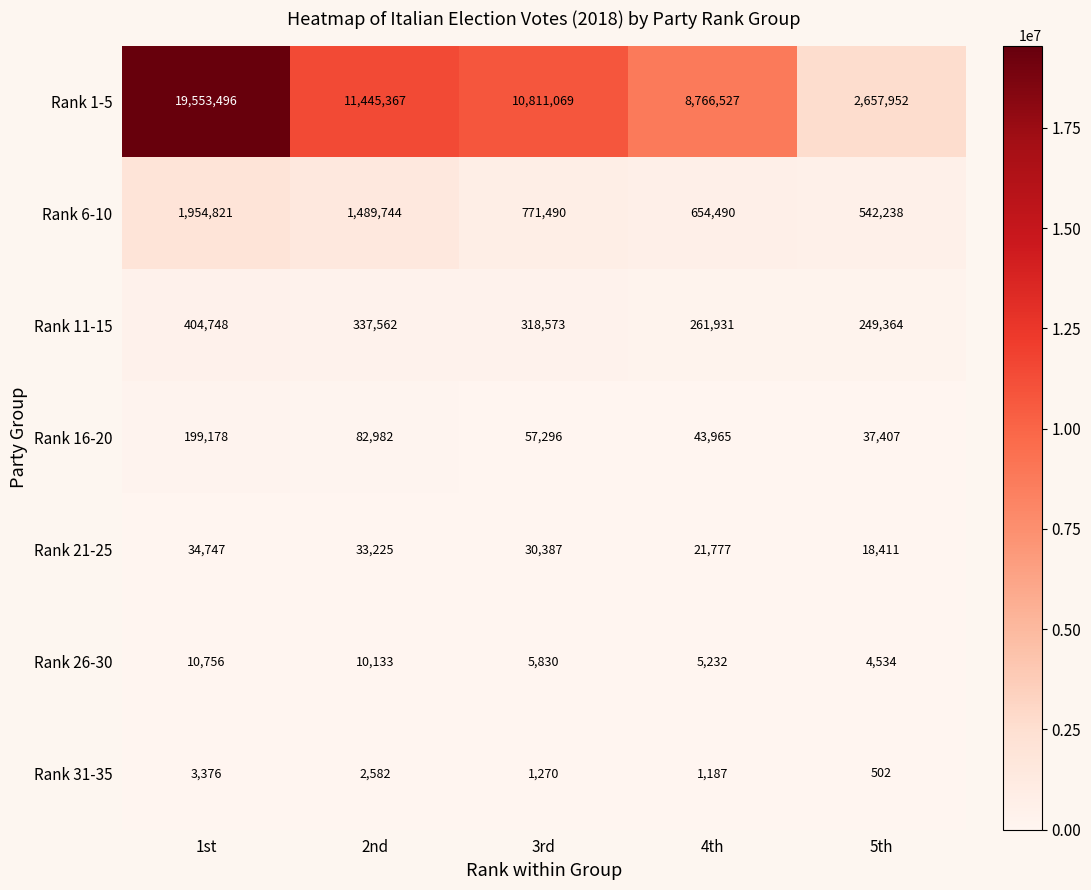

Which category has the highest value across all series?

1st